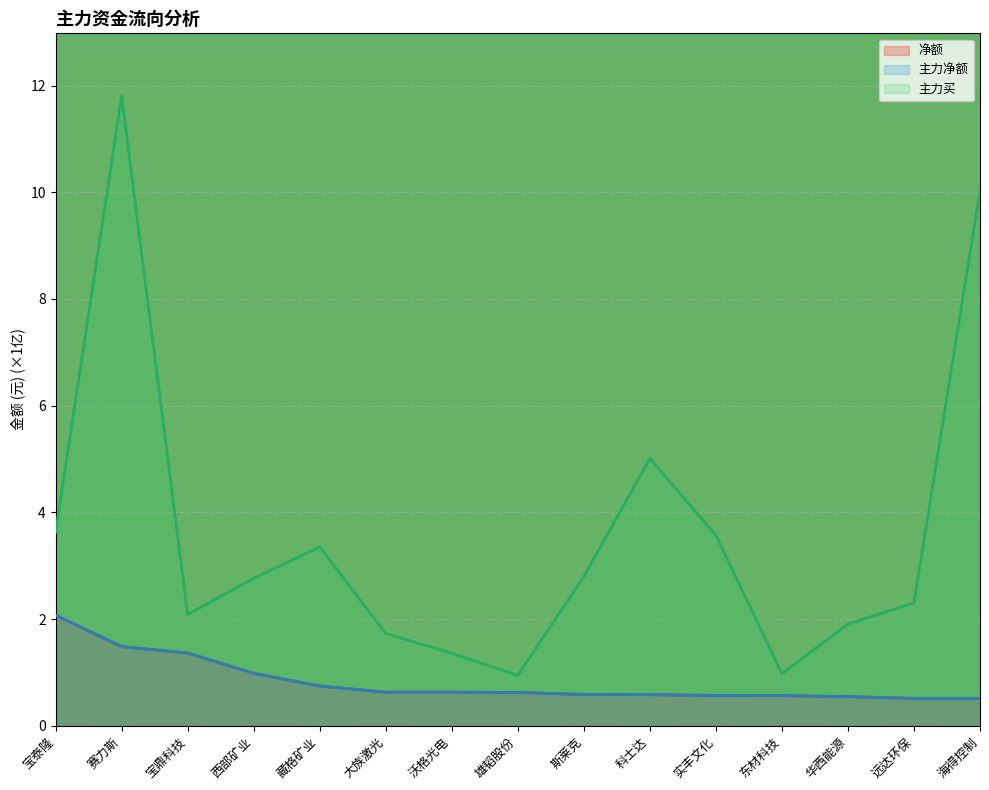

True or false: 净额 has a value of 0.2 at 海得控制.

False